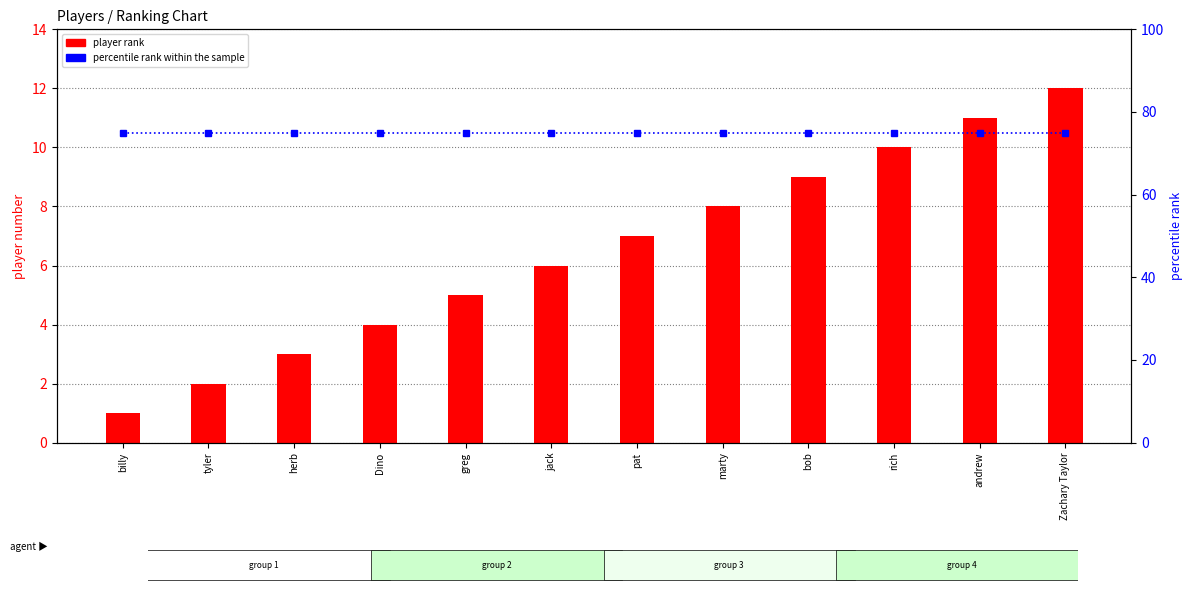

The value of player rank at bob is 9. True or false?

True